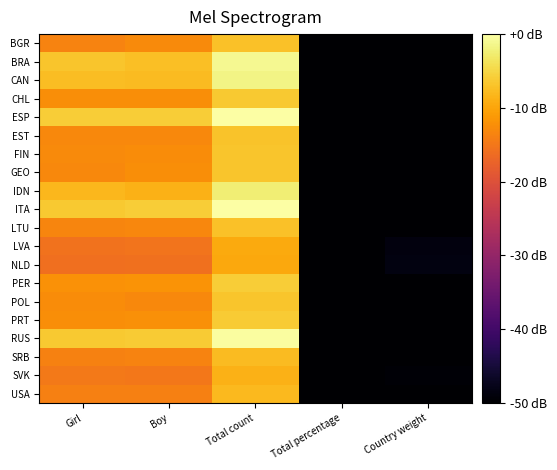

Reading right to left, list all the values displayed in this chart.

BGR: Country weight=-50.0	Total percentage=-50.0	Total count=-7.1	Boy=-12.8	Girl=-13.6
BRA: Country weight=-50.0	Total percentage=-50.0	Total count=-1.0	Boy=-7.3	Girl=-6.8
CAN: Country weight=-50.0	Total percentage=-50.0	Total count=-1.6	Boy=-7.7	Girl=-7.6
CHL: Country weight=-50.0	Total percentage=-50.0	Total count=-6.4	Boy=-12.4	Girl=-12.5
ESP: Country weight=-50.0	Total percentage=-50.0	Total count=0.0	Boy=-6.0	Girl=-6.0
EST: Country weight=-50.0	Total percentage=-50.0	Total count=-7.0	Boy=-13.1	Girl=-13.0
FIN: Country weight=-50.0	Total percentage=-50.0	Total count=-6.7	Boy=-12.6	Girl=-12.9
GEO: Country weight=-50.0	Total percentage=-50.0	Total count=-6.7	Boy=-12.4	Girl=-13.1
IDN: Country weight=-50.0	Total percentage=-50.0	Total count=-2.4	Boy=-8.7	Girl=-8.1
ITA: Country weight=-50.0	Total percentage=-50.0	Total count=-0.2	Boy=-6.0	Girl=-6.4
LTU: Country weight=-50.0	Total percentage=-50.0	Total count=-7.2	Boy=-13.1	Girl=-13.3
LVA: Country weight=-48.8	Total percentage=-50.0	Total count=-9.5	Boy=-15.4	Girl=-15.5
NLD: Country weight=-48.5	Total percentage=-50.0	Total count=-9.8	Boy=-15.6	Girl=-15.9
PER: Country weight=-50.0	Total percentage=-50.0	Total count=-5.9	Boy=-11.9	Girl=-12.0
POL: Country weight=-50.0	Total percentage=-50.0	Total count=-6.8	Boy=-13.1	Girl=-12.5
PRT: Country weight=-50.0	Total percentage=-50.0	Total count=-6.2	Boy=-12.1	Girl=-12.4
RUS: Country weight=-50.0	Total percentage=-50.0	Total count=-0.2	Boy=-6.2	Girl=-6.3
SRB: Country weight=-50.0	Total percentage=-50.0	Total count=-7.7	Boy=-13.6	Girl=-13.7
SVK: Country weight=-49.5	Total percentage=-50.0	Total count=-8.8	Boy=-14.9	Girl=-14.7
USA: Country weight=-50.0	Total percentage=-50.0	Total count=-8.0	Boy=-14.0	Girl=-14.0